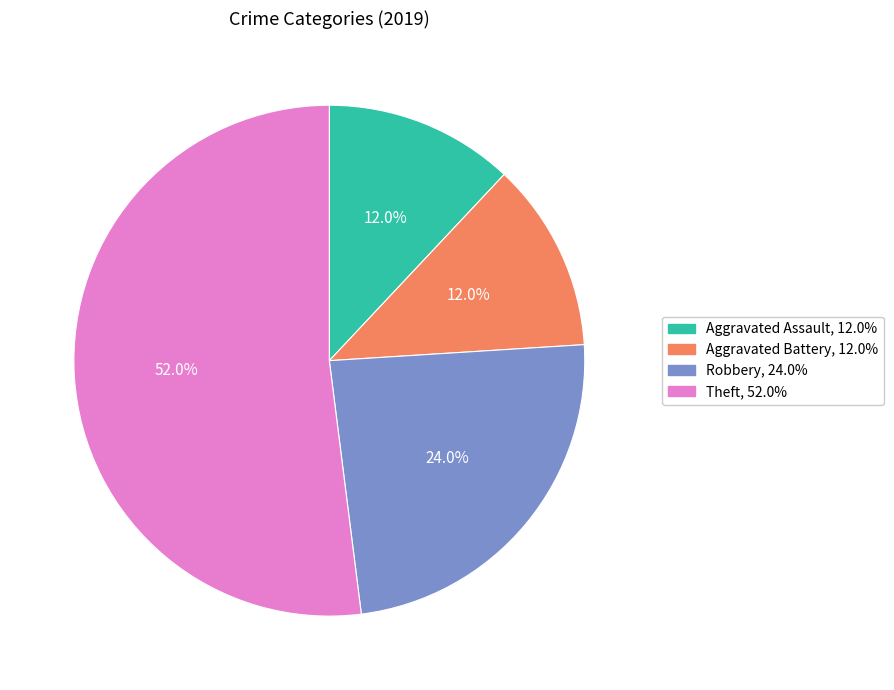

Is there a majority slice in this chart?

Yes